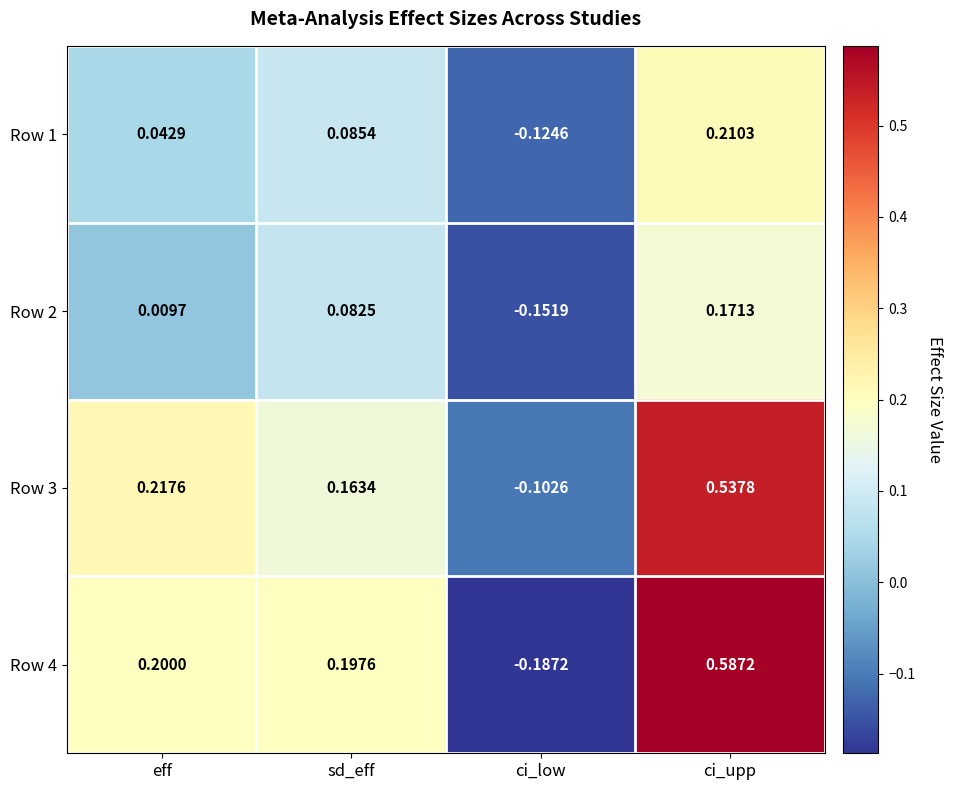

List the labels in order of Row 4 value, smallest first.

ci_low, sd_eff, eff, ci_upp